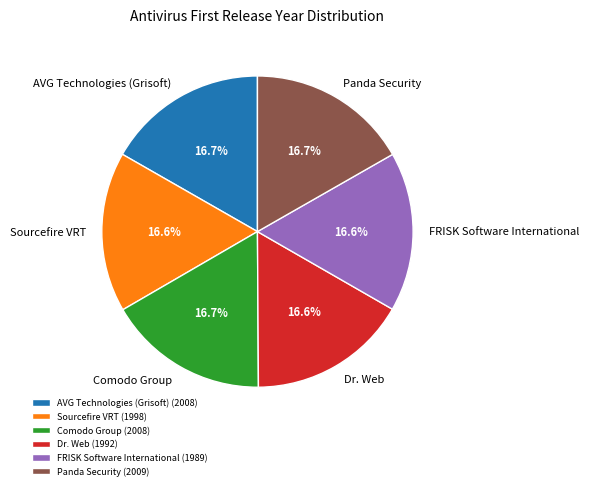

What is the ratio of the value at AVG Technologies (Grisoft) to the value at Comodo Group?

1.0